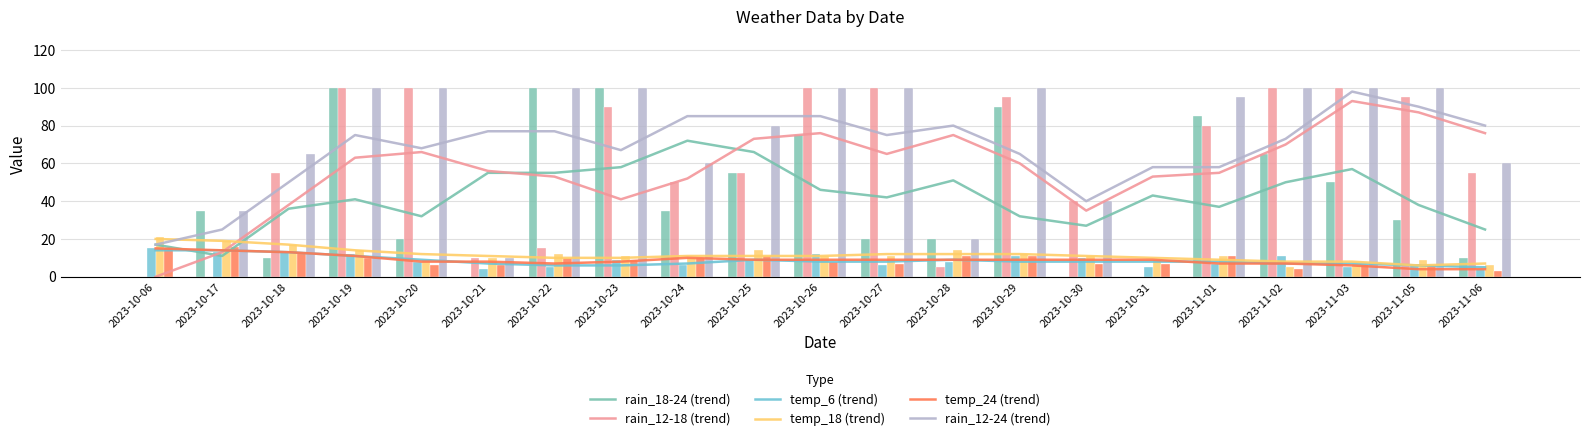

At which label does rain_12-24 reach its minimum?

2023-10-06